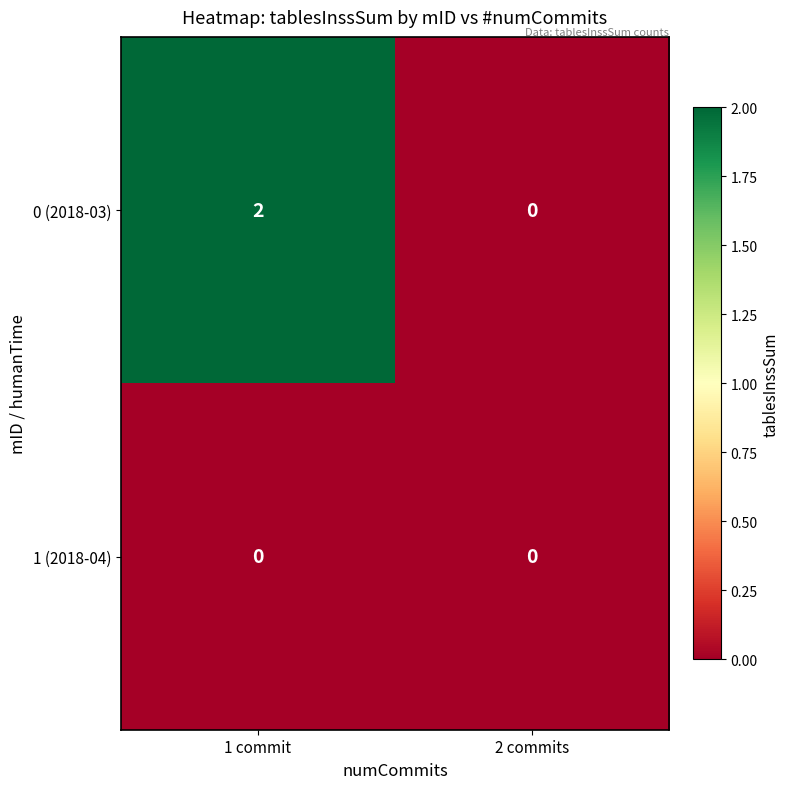

Which series has the largest total across all categories?

0 (2018-03)